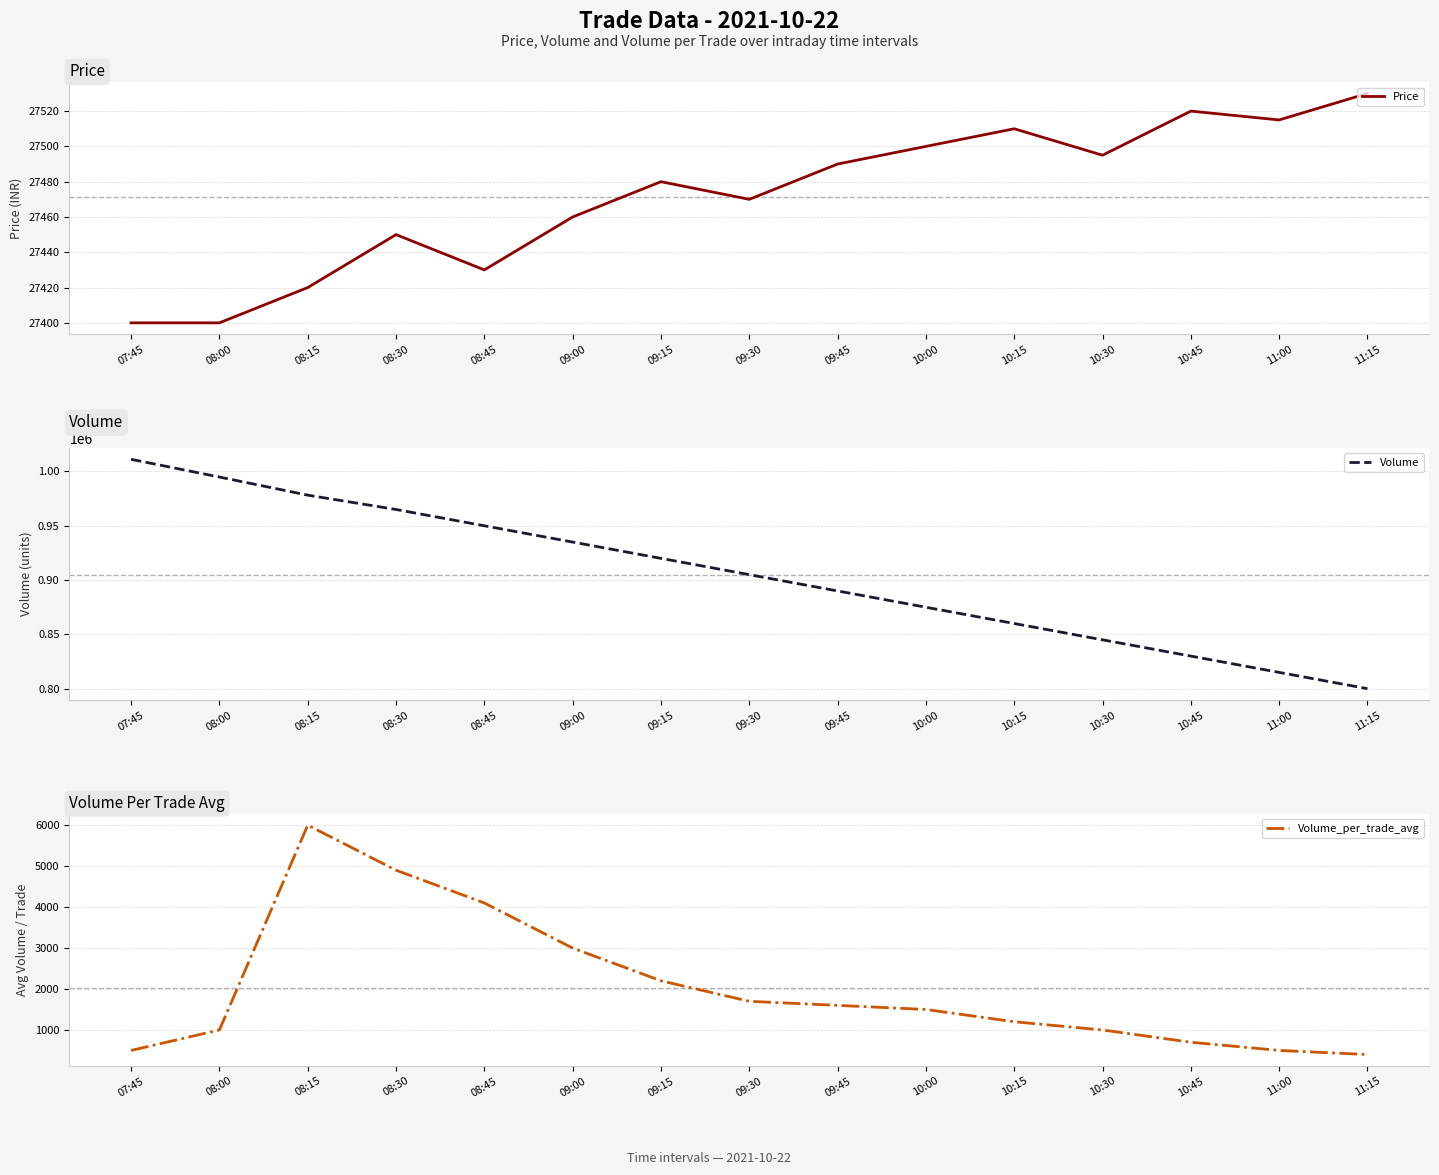

Rank the categories by Volume value from highest to lowest.

07:45, 08:00, 08:15, 08:30, 08:45, 09:00, 09:15, 09:30, 09:45, 10:00, 10:15, 10:30, 10:45, 11:00, 11:15